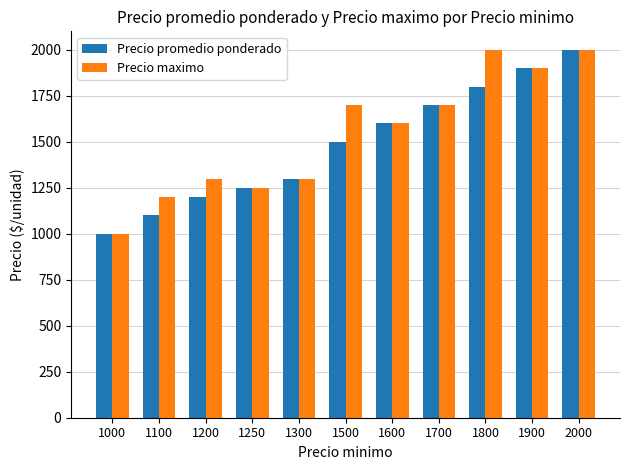

At how many categories does at least one series exceed 1784?

3